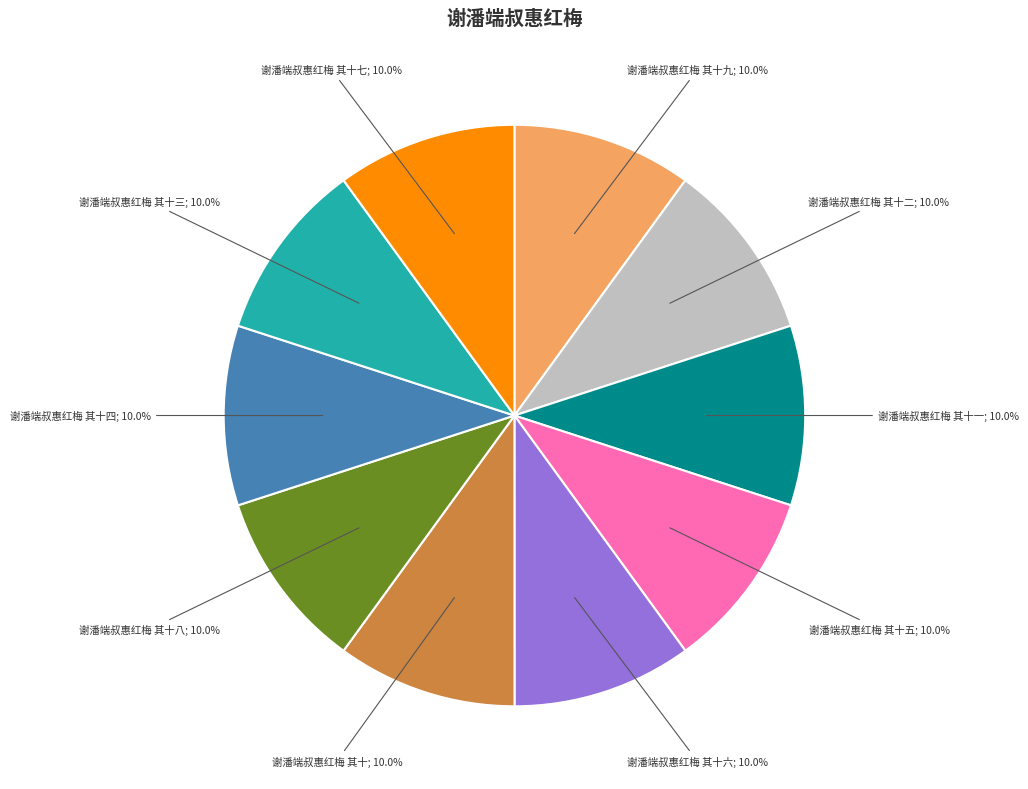

Is there a majority slice in this chart?

No